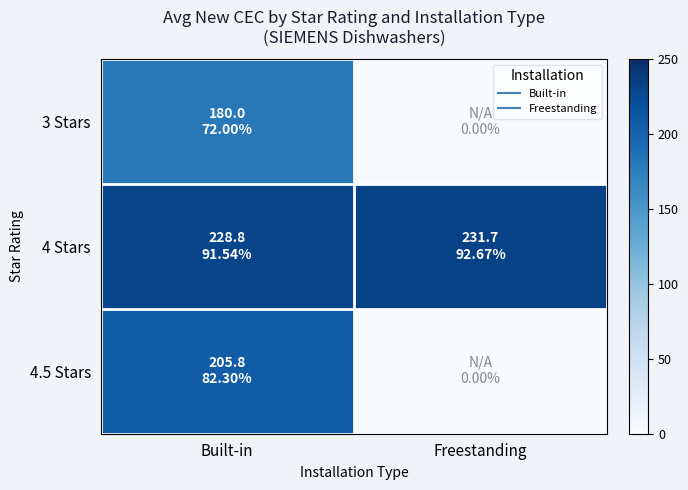

Which series has the largest total across all categories?

4 Stars